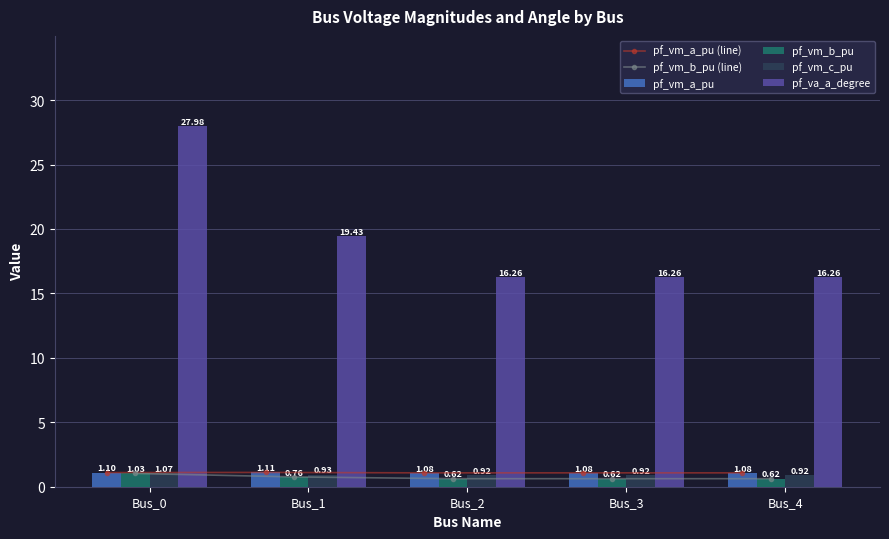

The pf_vm_a_pu (line) series shows 1.1 at Bus_1. True or false?

True